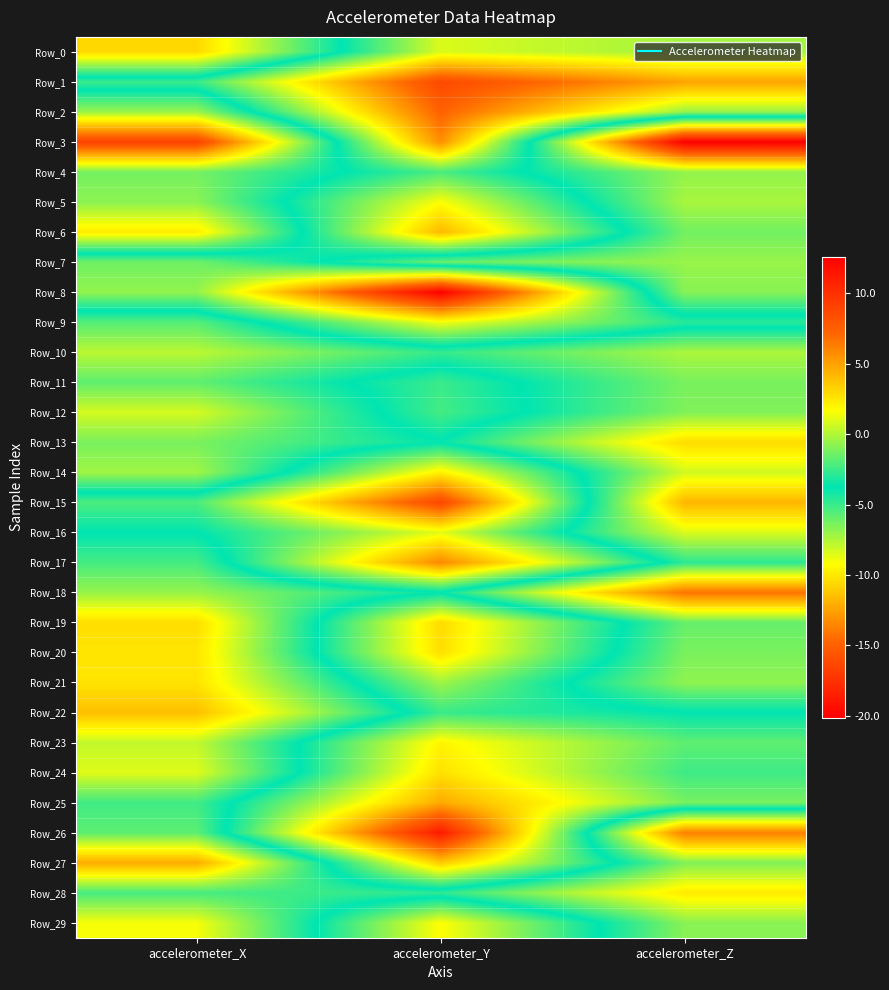

Reading left to right, transcribe all the data shown in this chart.

Row_0: accelerometer_X=3.0	accelerometer_Y=-8.4	accelerometer_Z=-7.2
Row_1: accelerometer_X=-5.0	accelerometer_Y=-16.2	accelerometer_Z=-12.5
Row_2: accelerometer_X=-0.5	accelerometer_Y=-14.9	accelerometer_Z=-6.9
Row_3: accelerometer_X=9.0	accelerometer_Y=-13.2	accelerometer_Z=12.6
Row_4: accelerometer_X=-1.3	accelerometer_Y=-5.4	accelerometer_Z=-0.6
Row_5: accelerometer_X=-0.8	accelerometer_Y=-9.2	accelerometer_Z=-0.2
Row_6: accelerometer_X=2.3	accelerometer_Y=-11.7	accelerometer_Z=-1.3
Row_7: accelerometer_X=-6.2	accelerometer_Y=-1.5	accelerometer_Z=-0.5
Row_8: accelerometer_X=-6.9	accelerometer_Y=-20.2	accelerometer_Z=-0.9
Row_9: accelerometer_X=-2.0	accelerometer_Y=-9.0	accelerometer_Z=-4.6
Row_10: accelerometer_X=0.2	accelerometer_Y=-2.6	accelerometer_Z=-0.1
Row_11: accelerometer_X=-1.7	accelerometer_Y=-5.0	accelerometer_Z=-1.2
Row_12: accelerometer_X=0.7	accelerometer_Y=-5.2	accelerometer_Z=-1.0
Row_13: accelerometer_X=-1.2	accelerometer_Y=-3.7	accelerometer_Z=2.9
Row_14: accelerometer_X=-0.3	accelerometer_Y=-9.7	accelerometer_Z=0.7
Row_15: accelerometer_X=-5.4	accelerometer_Y=-16.3	accelerometer_Z=4.3
Row_16: accelerometer_X=-3.8	accelerometer_Y=-8.6	accelerometer_Z=0.9
Row_17: accelerometer_X=-2.3	accelerometer_Y=-13.4	accelerometer_Z=-2.8
Row_18: accelerometer_X=-0.5	accelerometer_Y=-3.7	accelerometer_Z=6.7
Row_19: accelerometer_X=2.8	accelerometer_Y=-10.5	accelerometer_Z=-1.6
Row_20: accelerometer_X=2.6	accelerometer_Y=-10.3	accelerometer_Z=-1.2
Row_21: accelerometer_X=2.6	accelerometer_Y=-7.2	accelerometer_Z=-0.7
Row_22: accelerometer_X=3.9	accelerometer_Y=-5.0	accelerometer_Z=-3.8
Row_23: accelerometer_X=0.4	accelerometer_Y=-9.6	accelerometer_Z=-5.8
Row_24: accelerometer_X=1.0	accelerometer_Y=-10.3	accelerometer_Z=-5.1
Row_25: accelerometer_X=-2.4	accelerometer_Y=-12.2	accelerometer_Z=-6.3
Row_26: accelerometer_X=-1.8	accelerometer_Y=-18.7	accelerometer_Z=6.2
Row_27: accelerometer_X=4.6	accelerometer_Y=-11.0	accelerometer_Z=-1.0
Row_28: accelerometer_X=-2.3	accelerometer_Y=-2.8	accelerometer_Z=2.4
Row_29: accelerometer_X=1.5	accelerometer_Y=-9.3	accelerometer_Z=-0.9